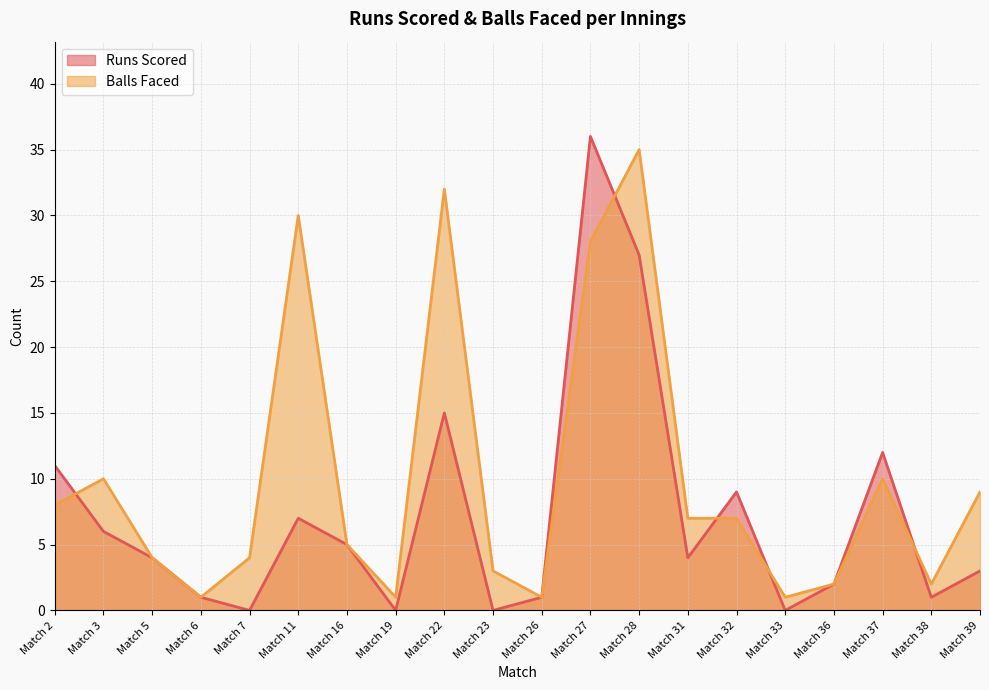

What is the value of the Runs Scored point at the 19th from the left?

1